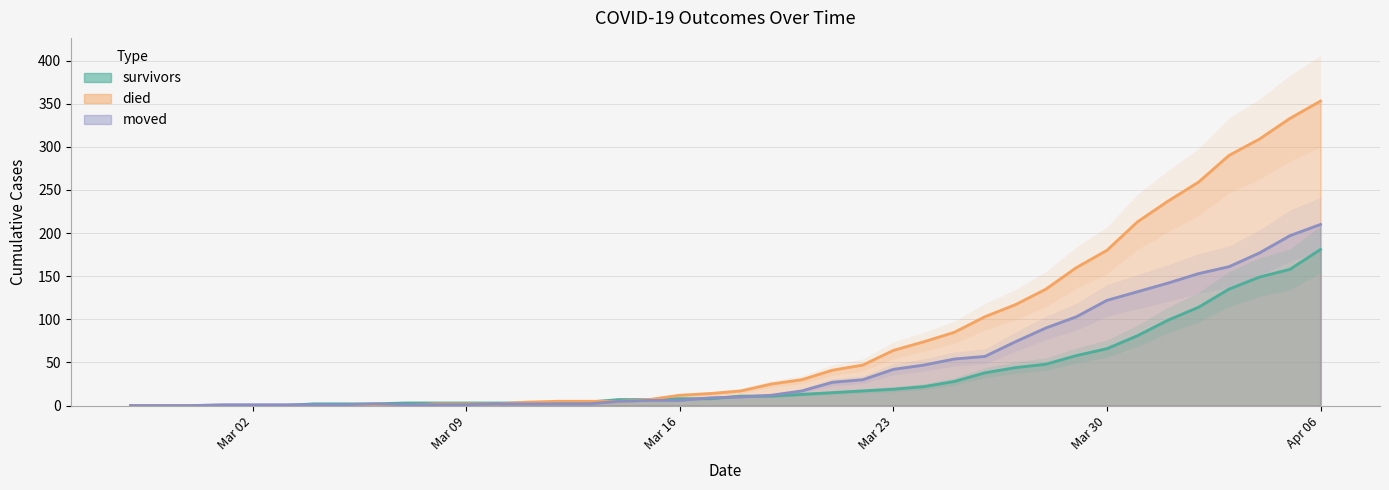

What is the difference between the second highest and second lowest values in the survivors series?

158